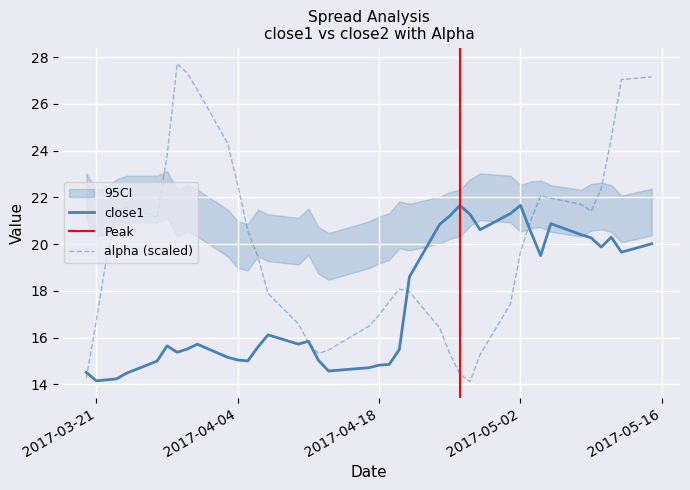

What is the highest value of the alpha (scaled) series?

27.7